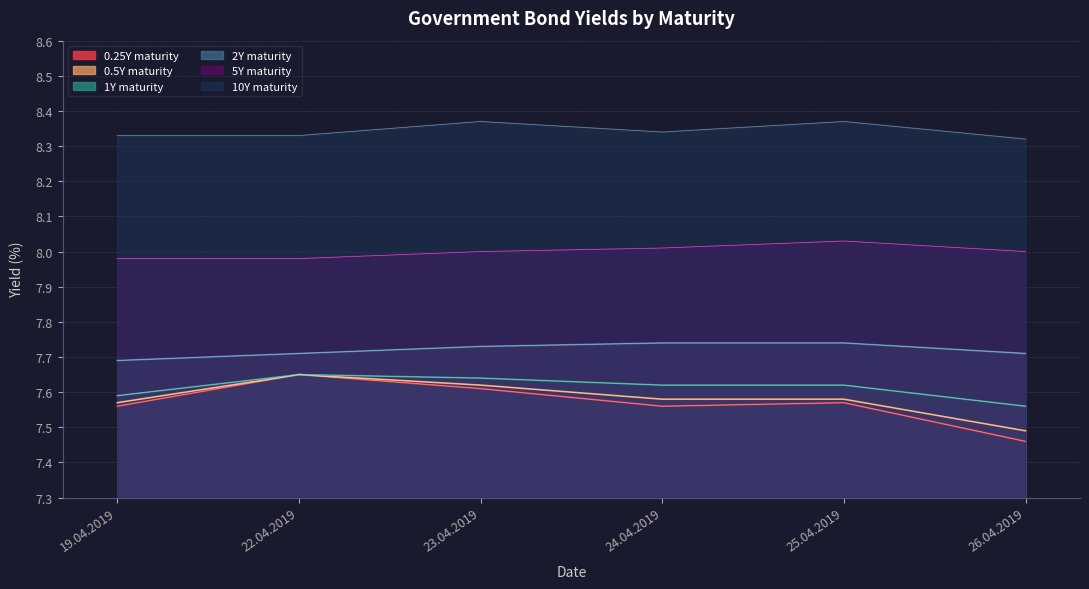

True or false: 2 and 5 intersect in this chart.

False